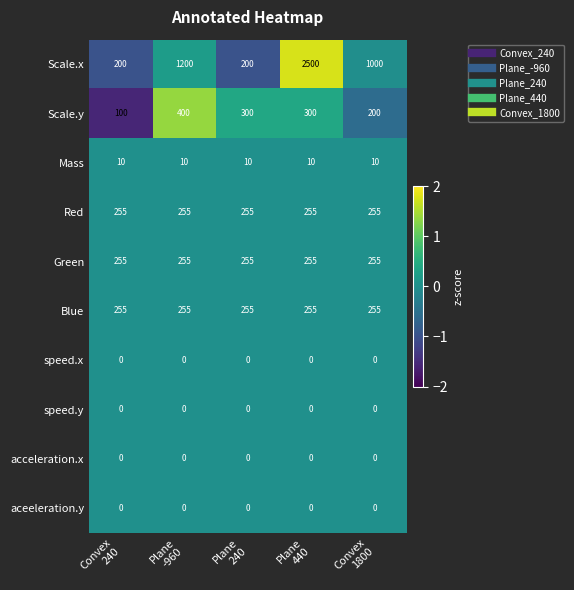

What is the spread (max minus min) of values at Plane
240?

300